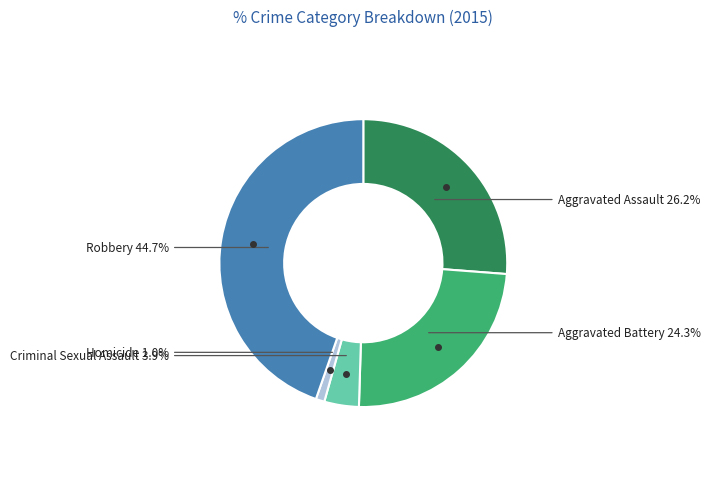

What is the total percentage of Homicide and Criminal Sexual Assault?

4.9%